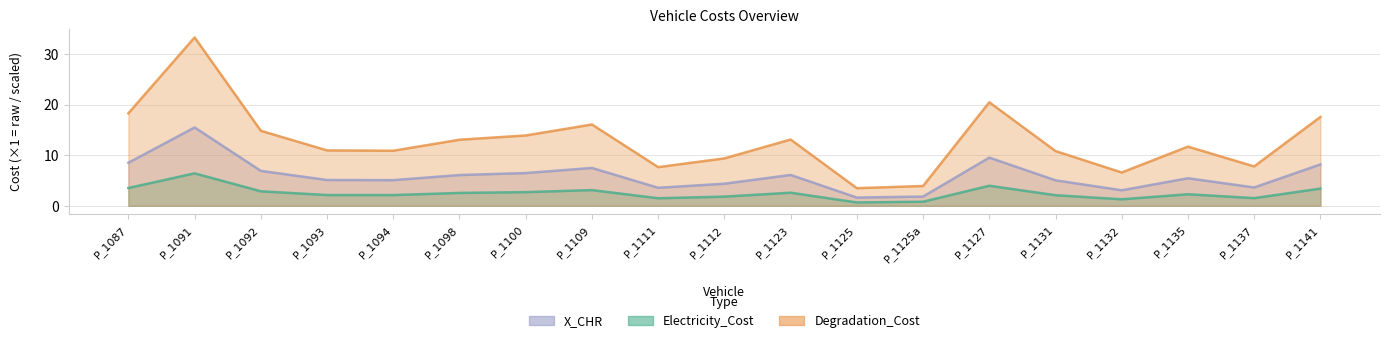

True or false: X_CHR and Degradation_Cost intersect in this chart.

False